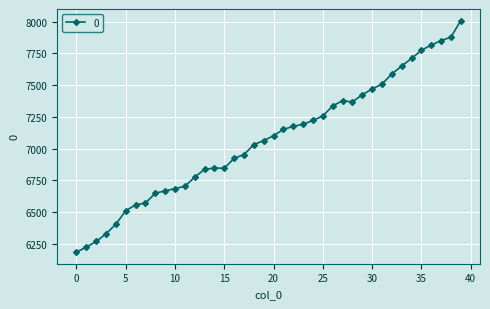

How many lines are shown in the chart?

1